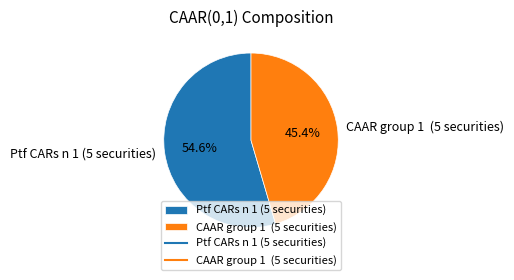

How much of the chart is everything except Ptf CARs n 1 (5 securities)?

45.4%